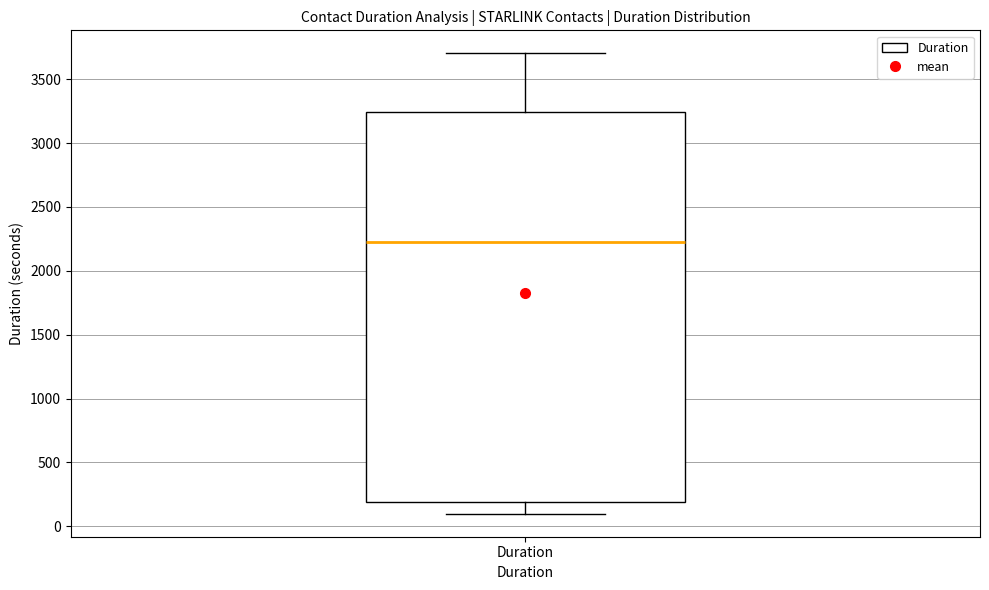

Read this box plot against the y-axis: the position of the median line, the range covered by the box, and the ends of both whiskers. The values are not printed on the chart, so give them approximately, as read against the axis.

median 2250, box 200 to 3250, whiskers 100 to 3700